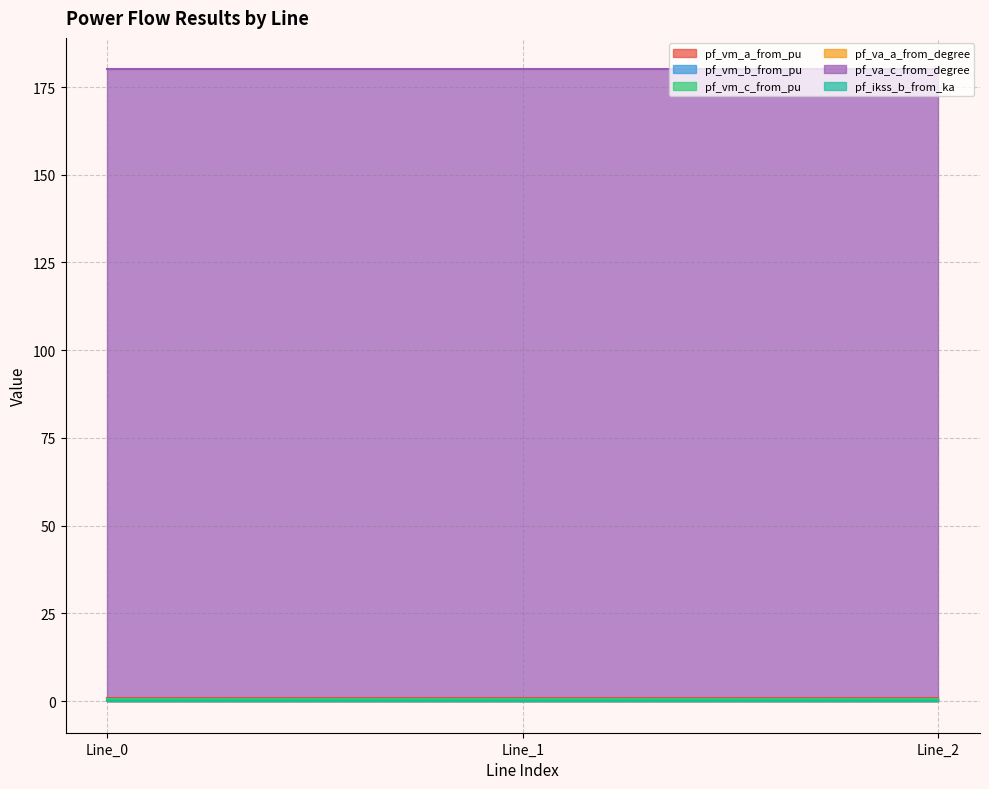

At which label is pf_vm_b_from_pu closest to 0?

Line_1